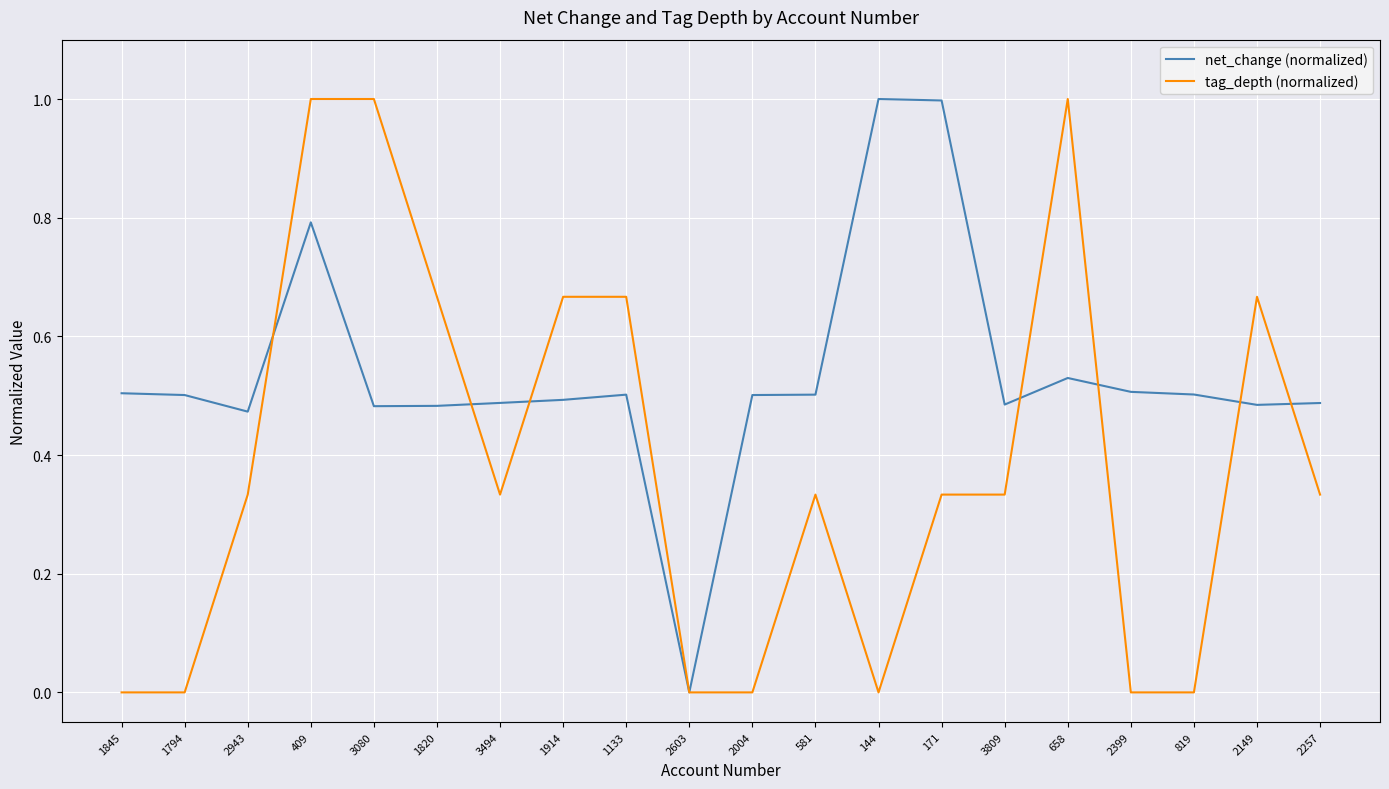

Where is net_change (normalized) nearest to the value 0?

2603